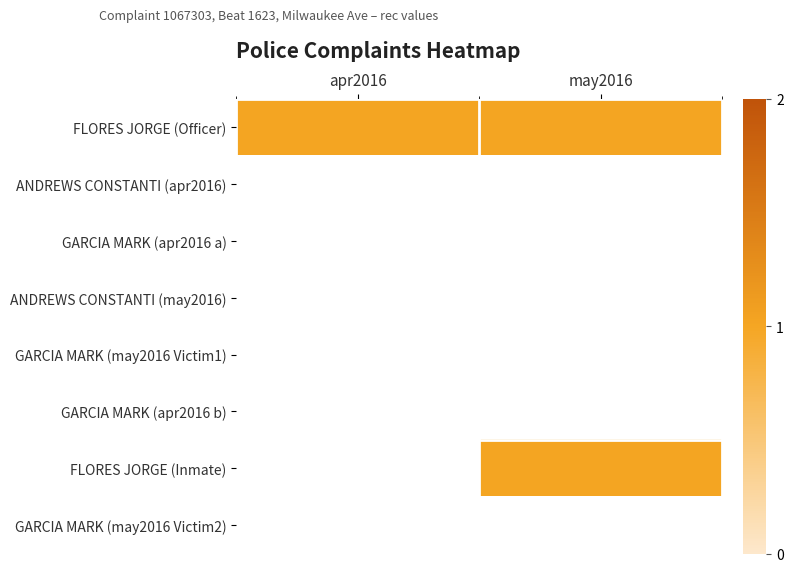

Which series changed the most between apr2016 and may2016?

FLORES JORGE (Inmate)